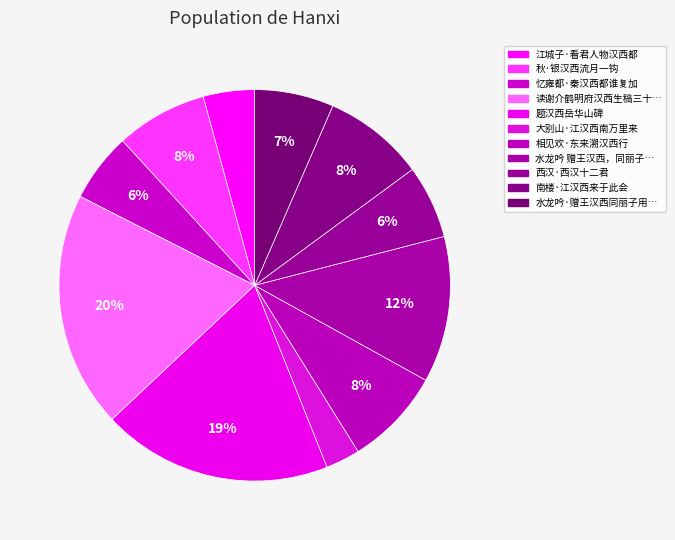

How many slices are in this pie chart?

11